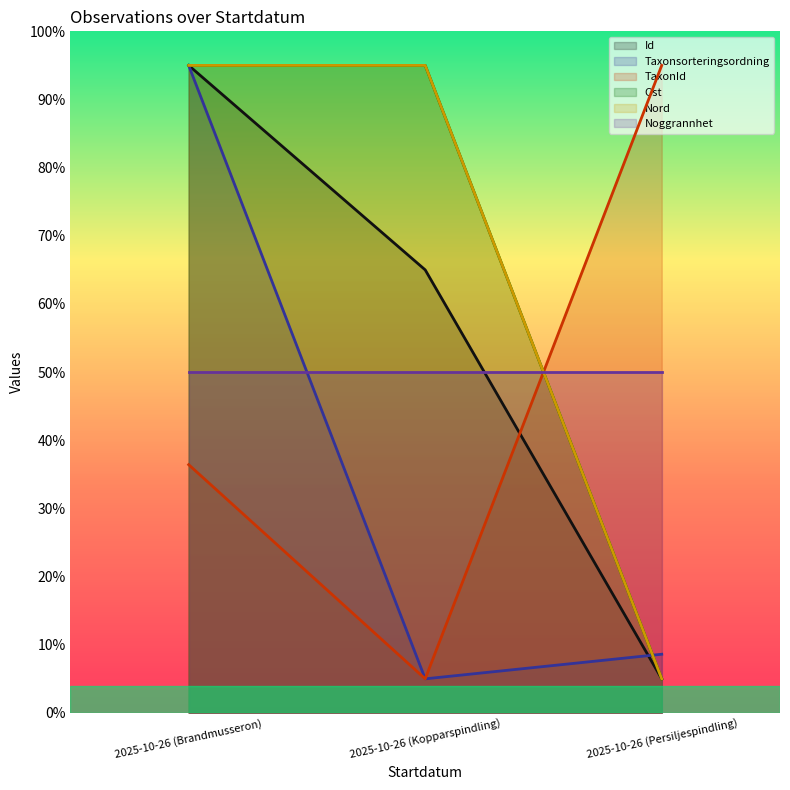

Which category has the lowest value across all series?

2025-10-26 (Persiljespindling)